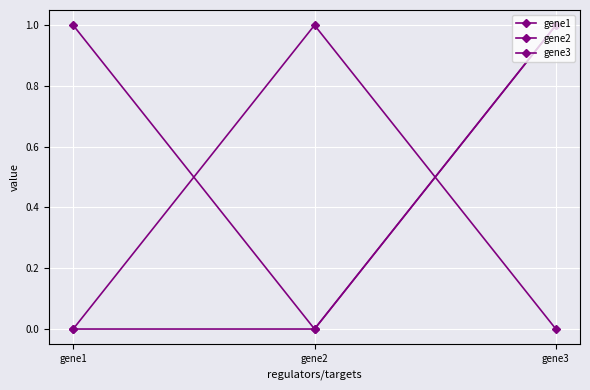

Is this an area chart (filled region under the line)?

No